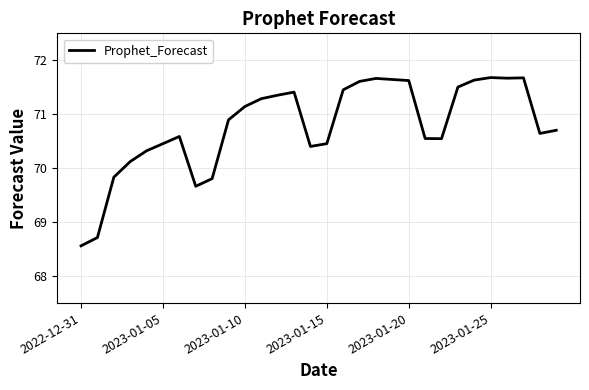

What is the smallest value displayed?

68.6